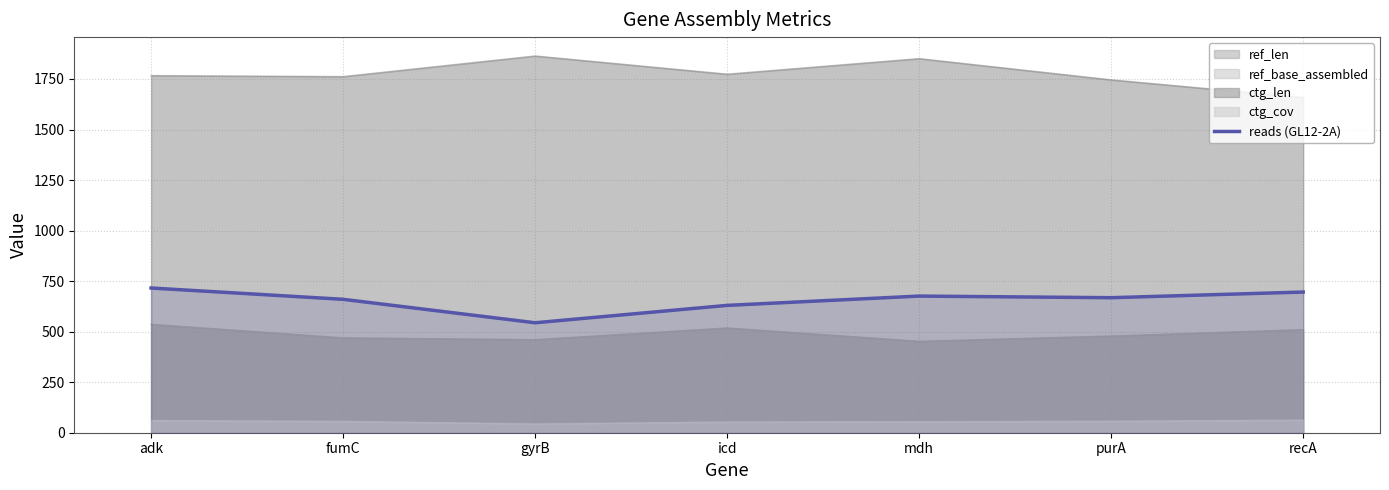

What is the sum of the values at adk and recA?

1412